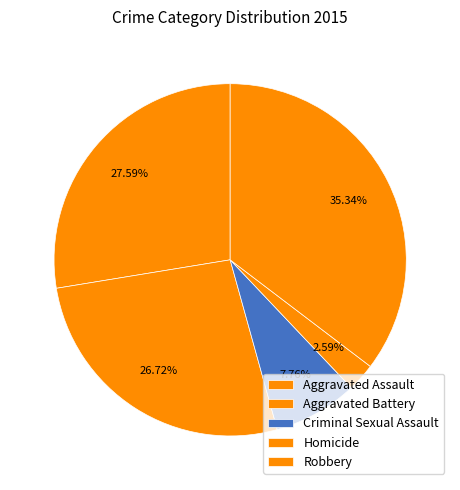

True or false: Homicide accounts for 1% of the total.

False